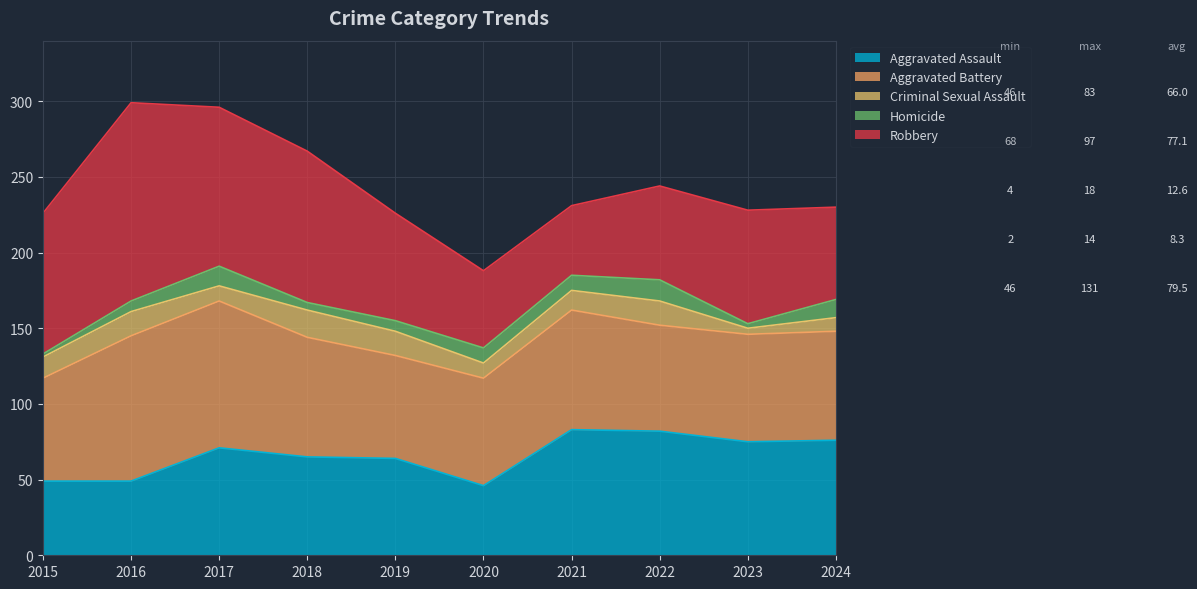

What is the total value across all series at 2017?

296